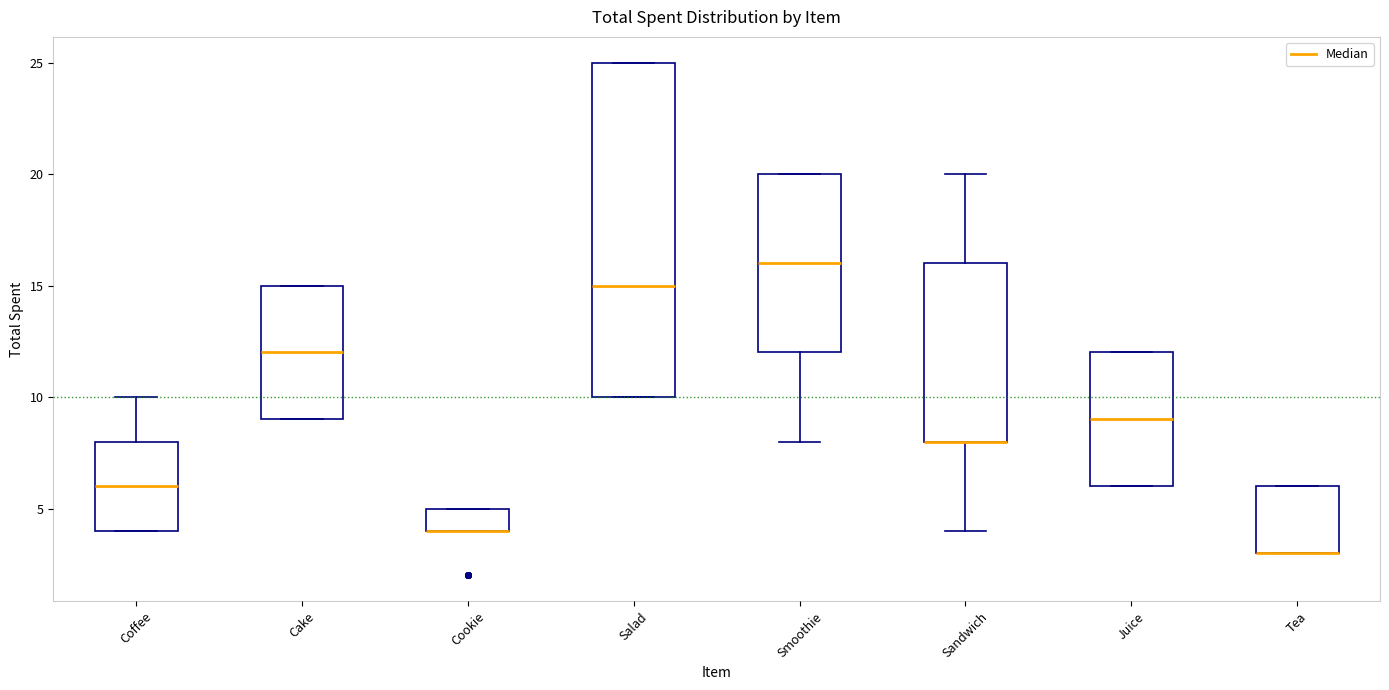

Reading left to right, transcribe this box plot: for each box, give where its median line is, the range the box spans, and where its two whiskers end, as read against the y-axis. The values are not printed on the chart, so give them approximately, as read against the axis.

Coffee: median 6, box 4 to 8, whiskers 4 to 10
Cake: median 12, box 9 to 15, whiskers 9 to 15
Cookie: median 4 (drawn on the box's lower edge), box 4 to 5, whiskers 4 to 5
Salad: median 15, box 10 to 25, whiskers 10 to 25
Smoothie: median 16, box 12 to 20, whiskers 8 to 20
Sandwich: median 8 (drawn on the box's lower edge), box 8 to 16, whiskers 4 to 20
Juice: median 9, box 6 to 12, whiskers 6 to 12
Tea: median 3 (drawn on the box's lower edge), box 3 to 6, whiskers 3 to 6